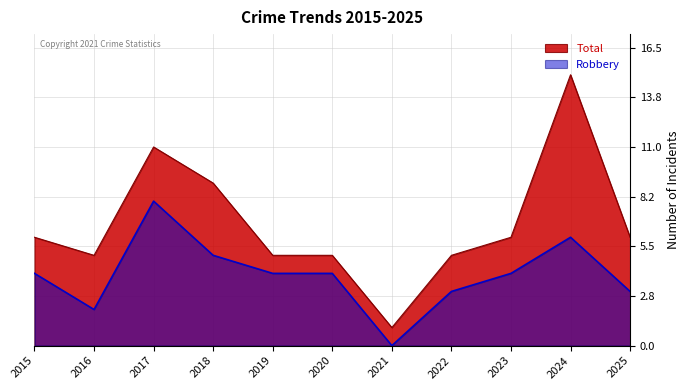

Is it true that Total equals 10 at 2025?

False